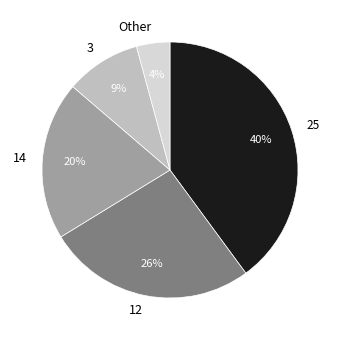

The 12 slice represents 38% of the pie. True or false?

False